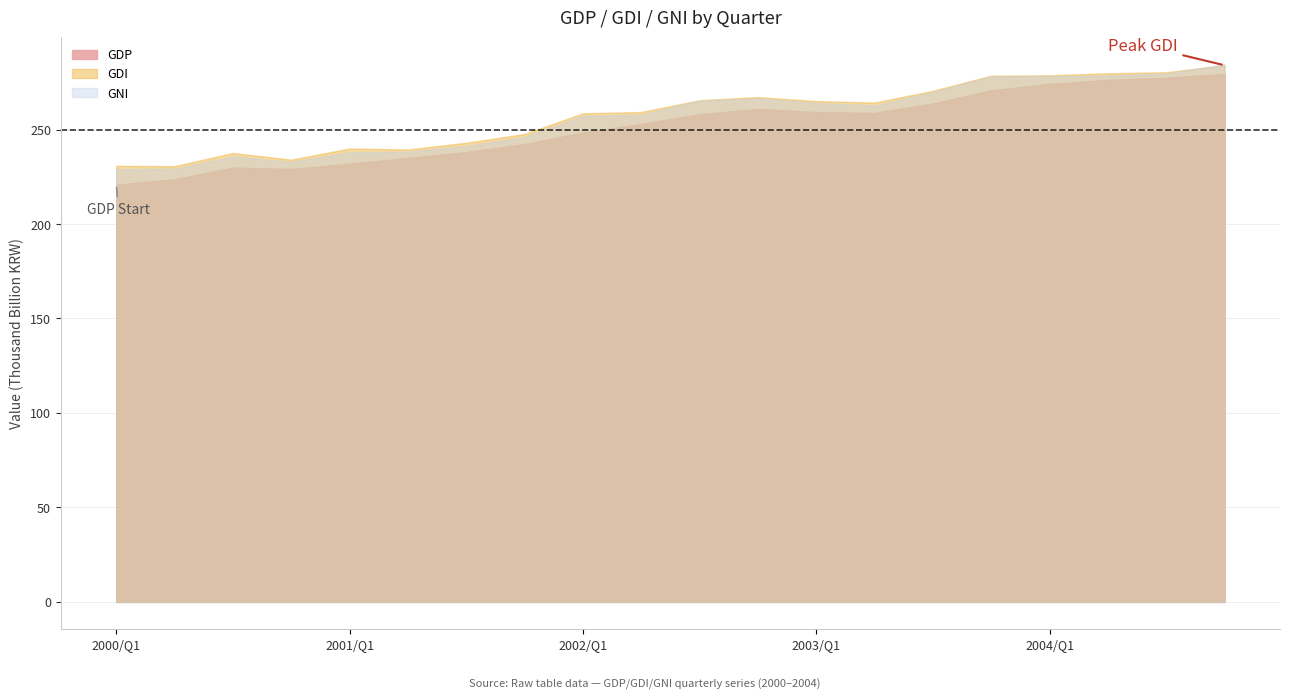

How many lines are shown in the chart?

3